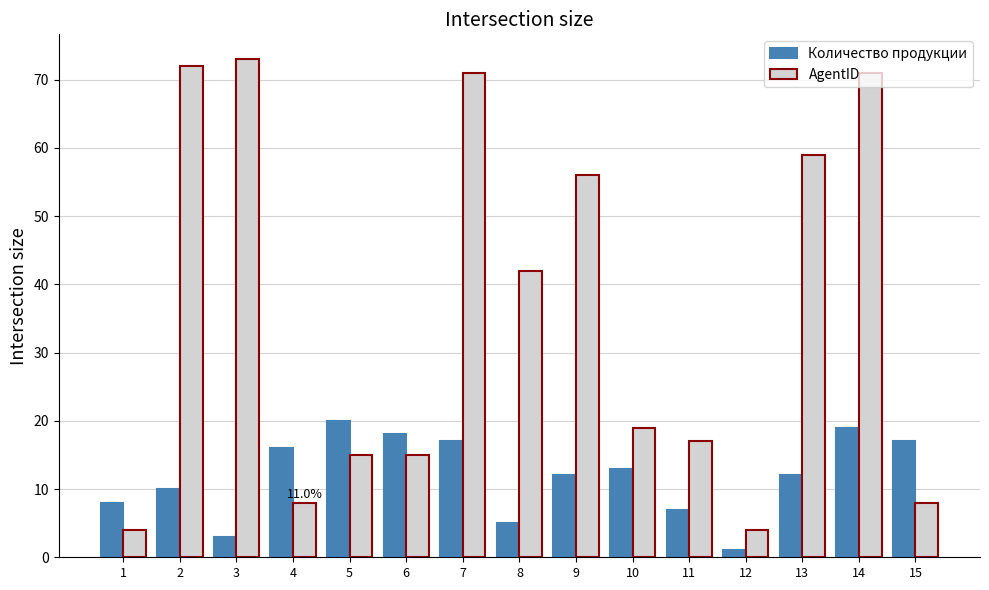

How many categories are shown in the chart?

15